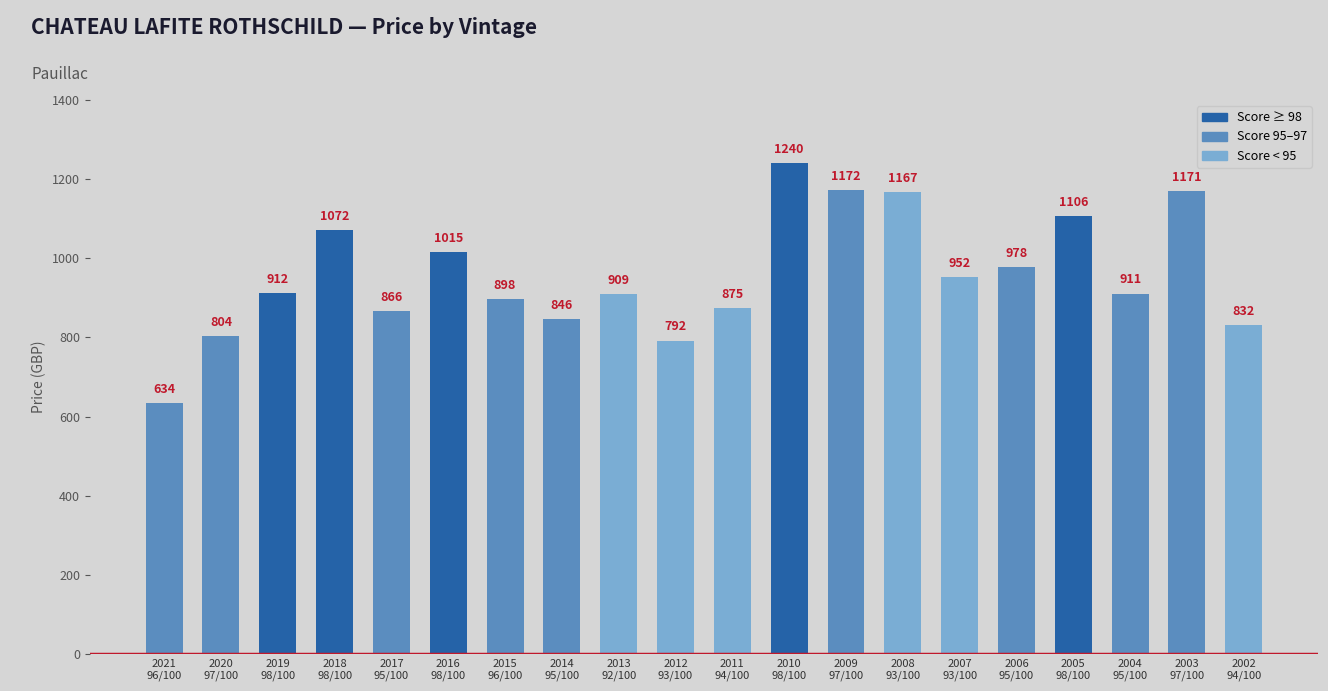

The value at 2016
98/100 is 1015. True or false?

True